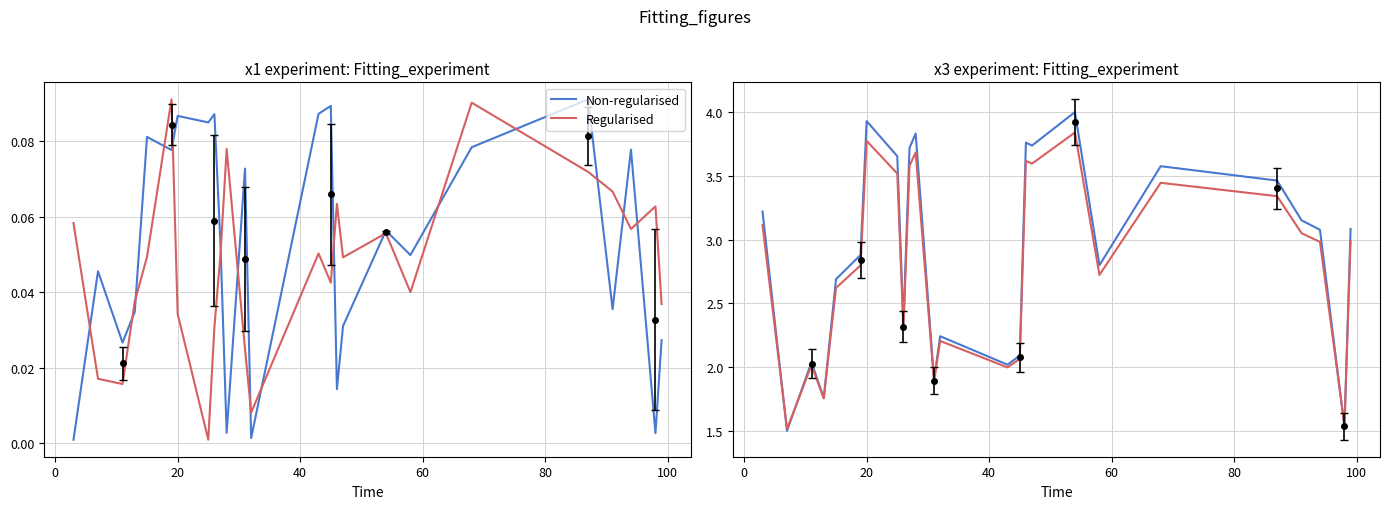

Does the chart display data point markers on the line(s)?

No